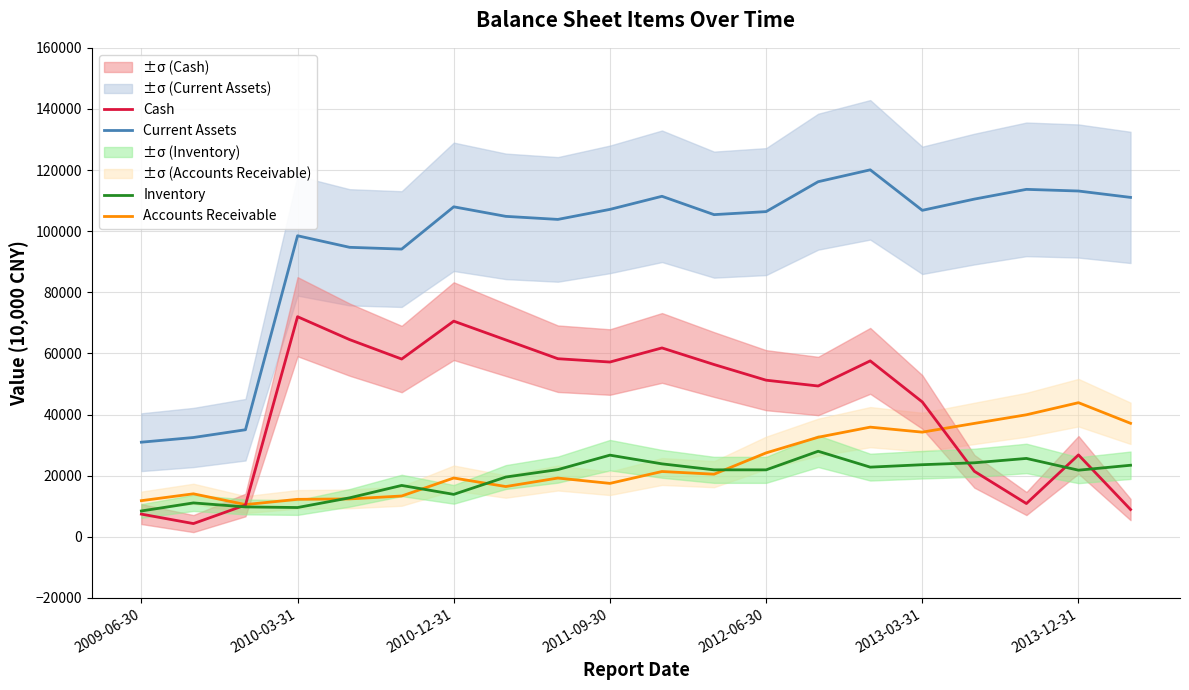

Which series ends up on top after the final intersection of Inventory and Cash?

Inventory